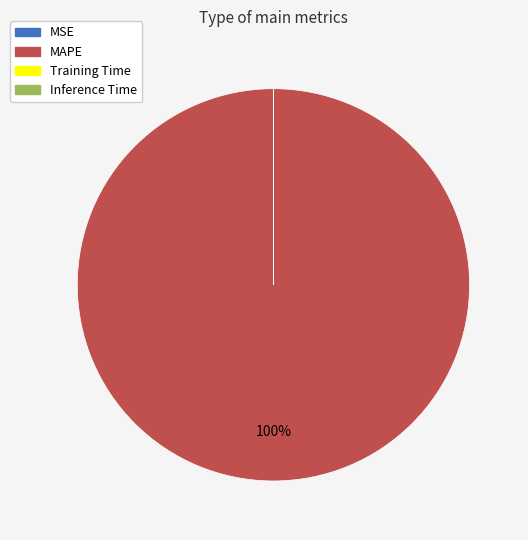

Which slice is the largest?

MAPE